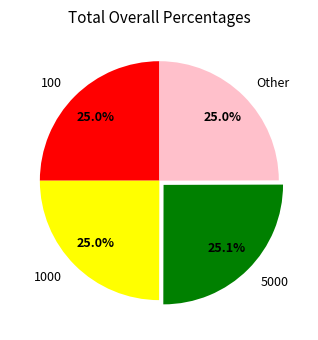

Is there a majority slice in this chart?

No